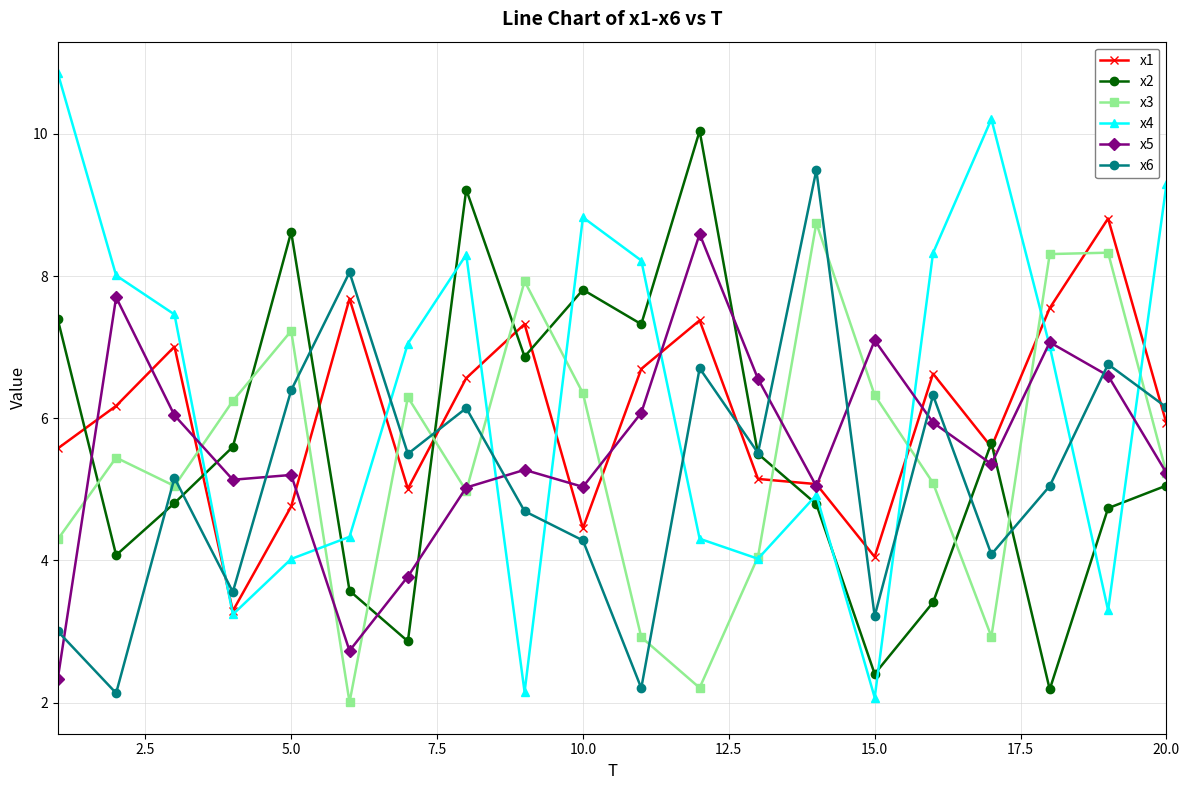

What is the value of the x6 point at the 17th from the left?

4.1